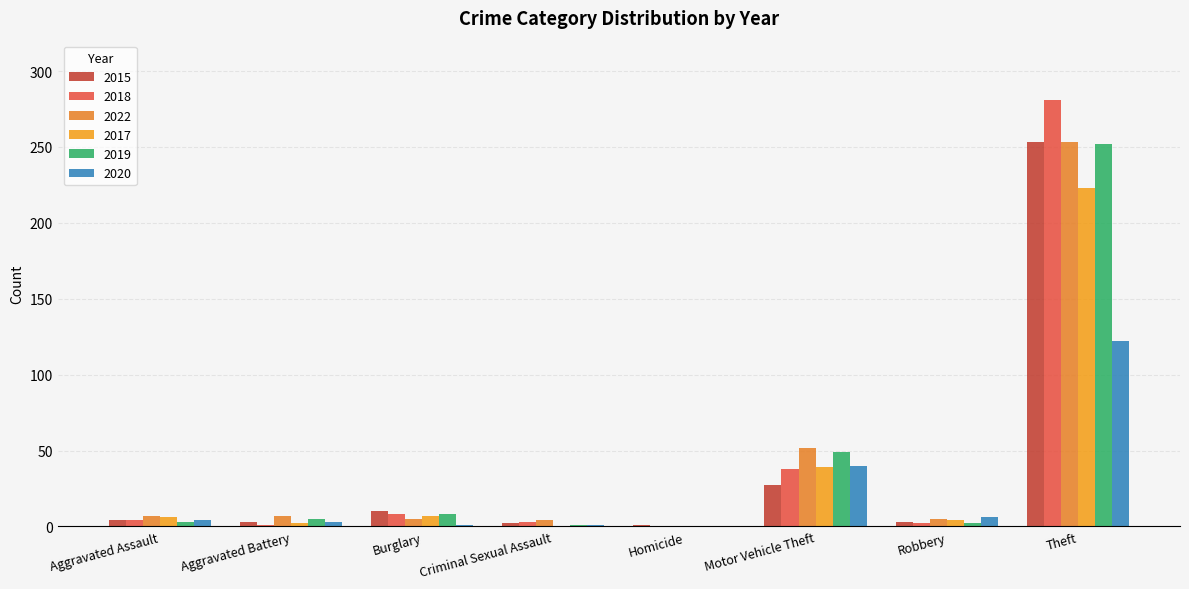

What is the sum of all 2018 values?

337